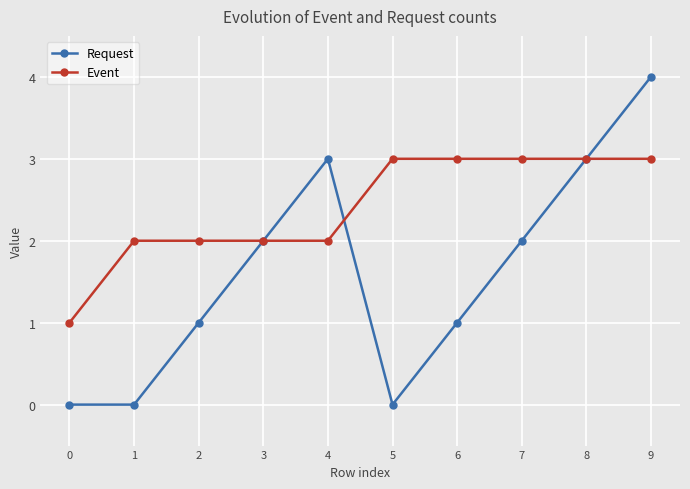

How many values in the Event series are below 3?

5